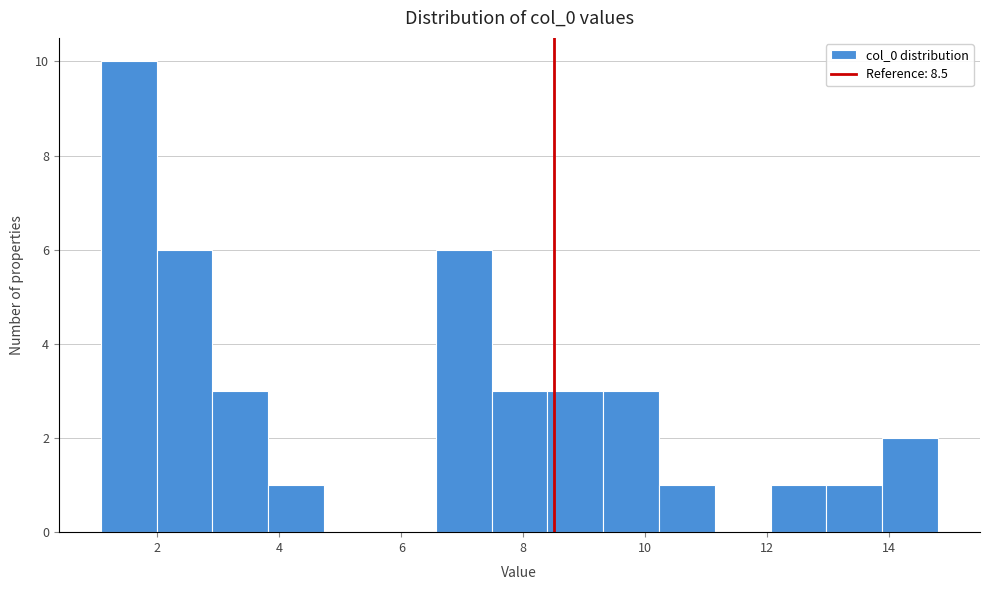

Reading left to right, transcribe this chart: for each bar, give the range it covers on the x-axis and its height. Neither the bar edges nor the heights are printed on the chart, so give them approximately, as read against the axes.

1.0 to 2.0: 10
2.0 to 3.0: 6
3.0 to 3.8: 3
3.8 to 4.8: 1
4.8 to 5.6: 0
5.6 to 6.6: 0
6.6 to 7.4: 6
7.4 to 8.4: 3
8.4 to 9.4: 3
9.4 to 10.2: 3
10.2 to 11.2: 1
11.2 to 12.0: 0
12.0 to 13.0: 1
13.0 to 13.8: 1
13.8 to 14.8: 2